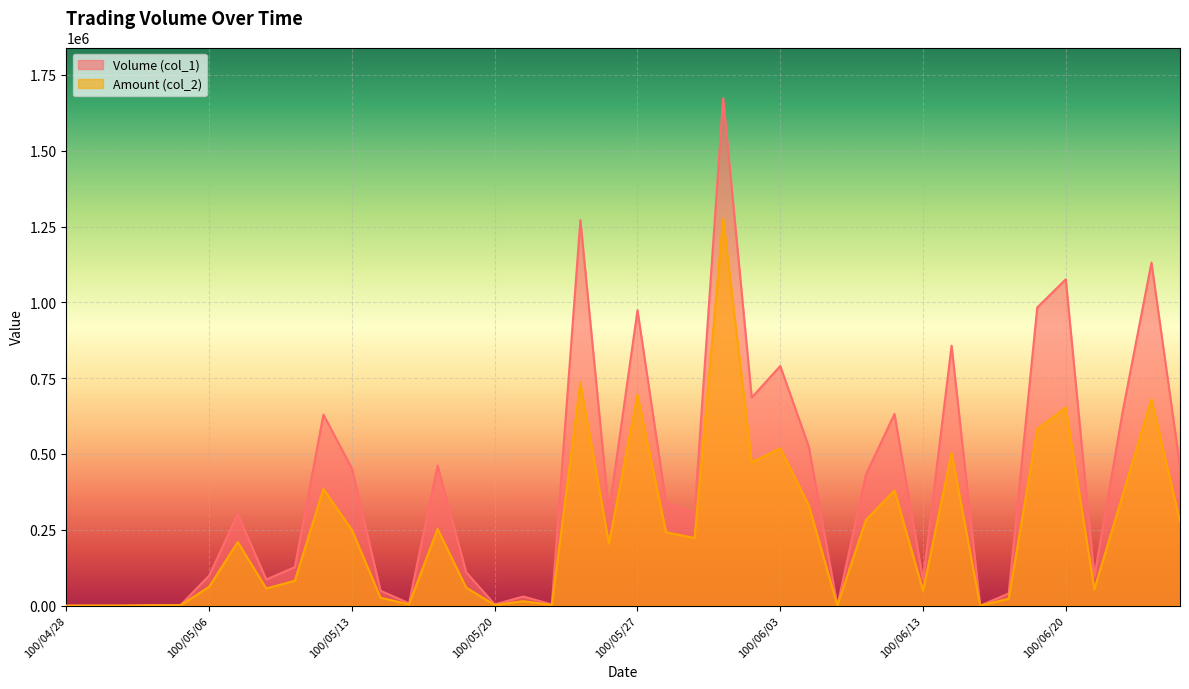

At which label does Volume (col_1) first exceed 305000?

100/05/12